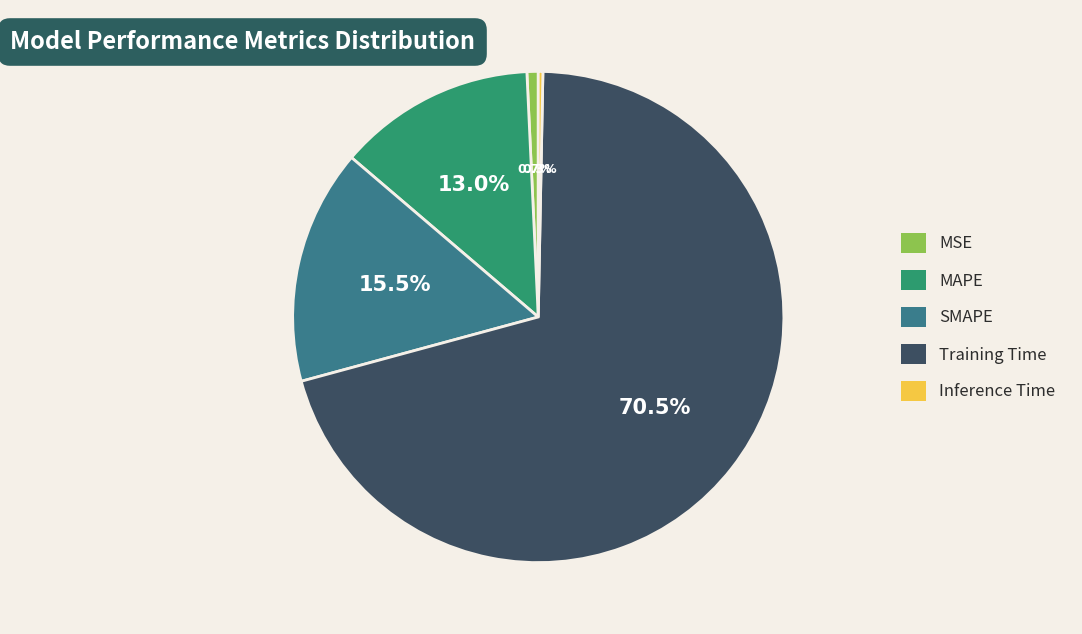

Does SMAPE represent more than half of the total?

No